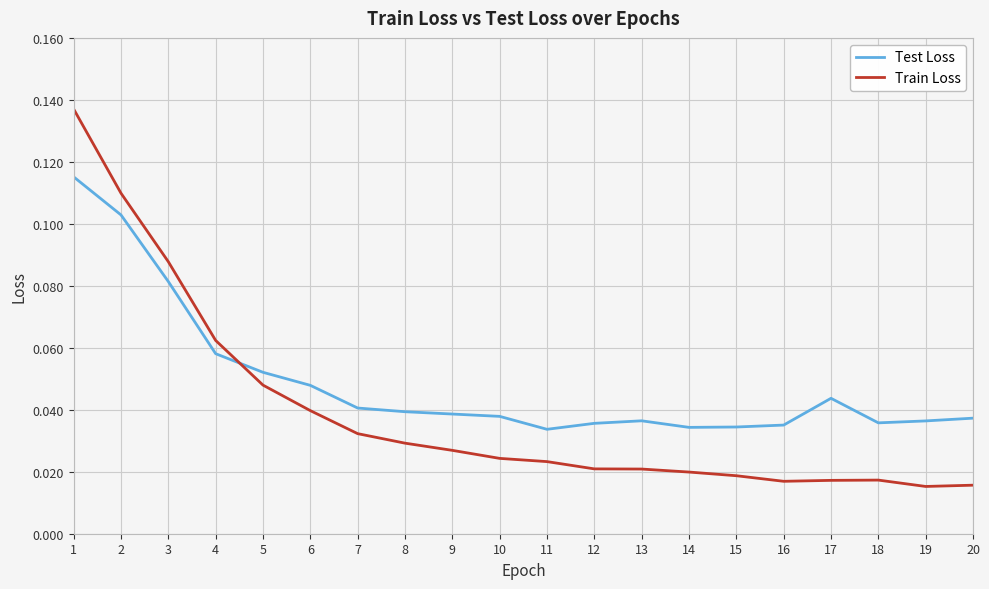

Does the chart have visible grid lines?

Yes